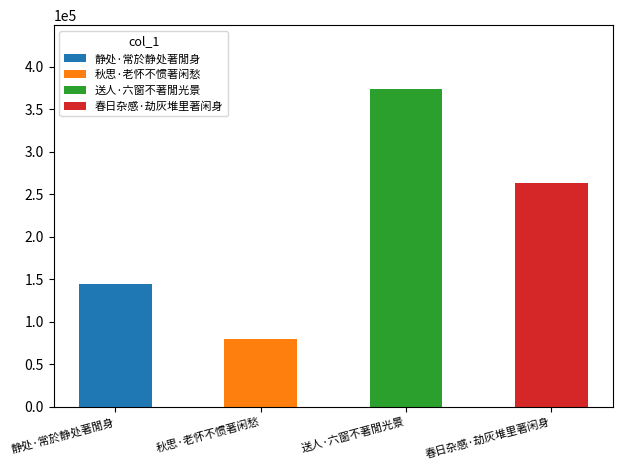

What is the label of the 4th bar from the right?

静处·常於静处著閒身